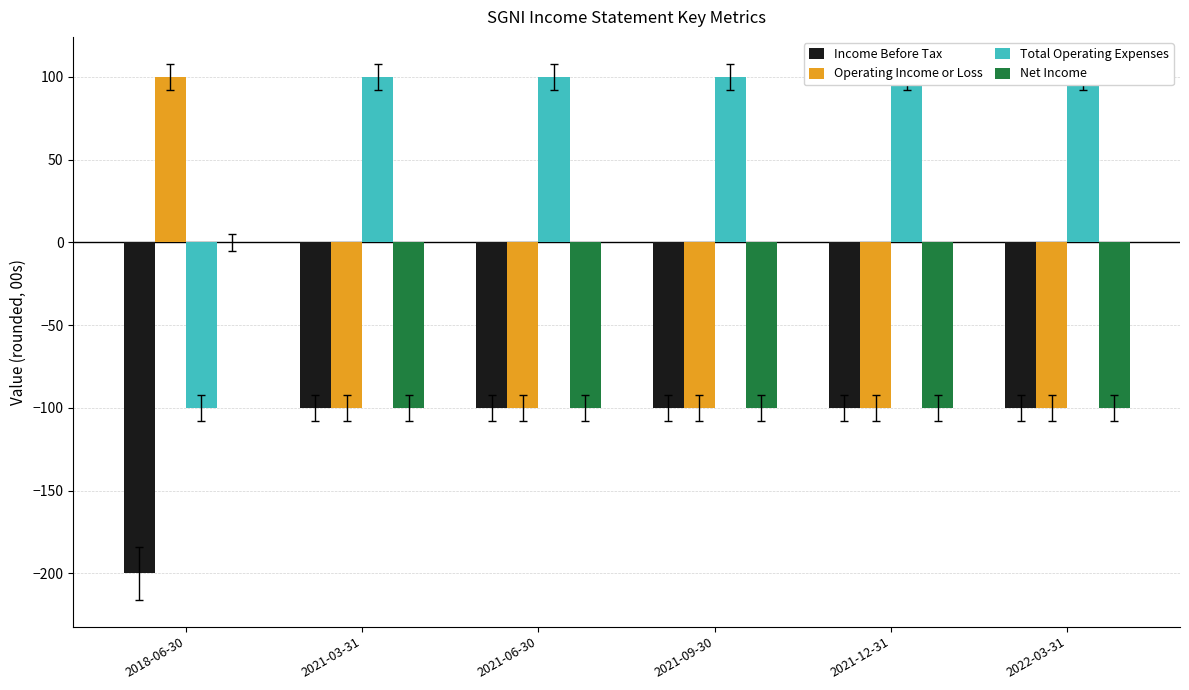

What is the sum of all Operating Income or Loss values?

-400